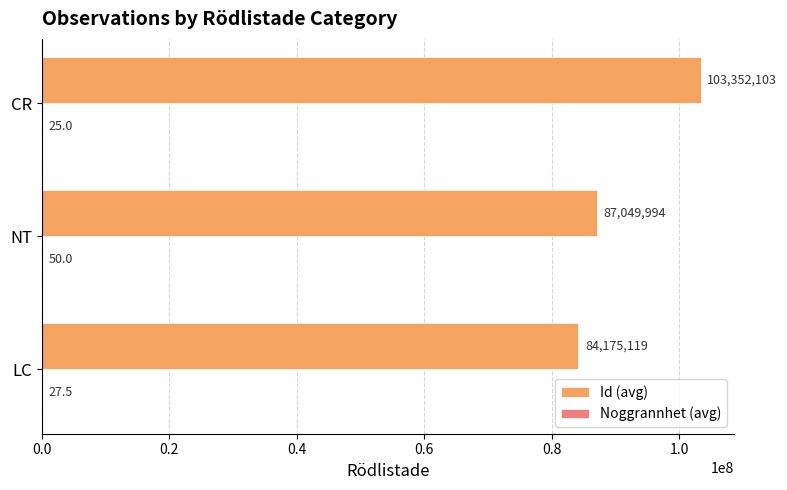

True or false: Id (avg) has a value of 87049994.0 at NT.

True